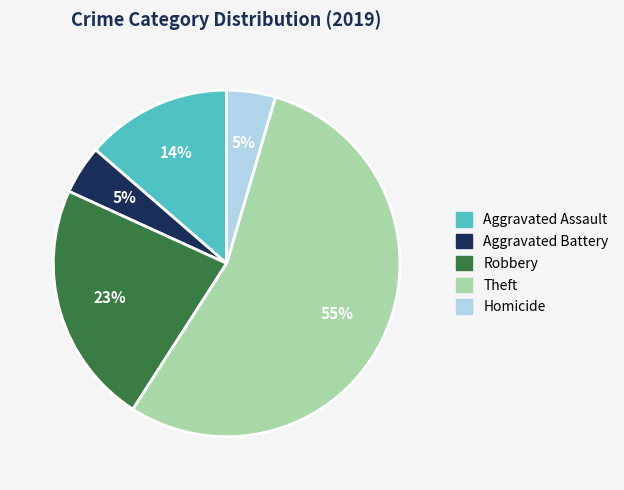

Is there any slice that represents more than half of the pie?

Yes